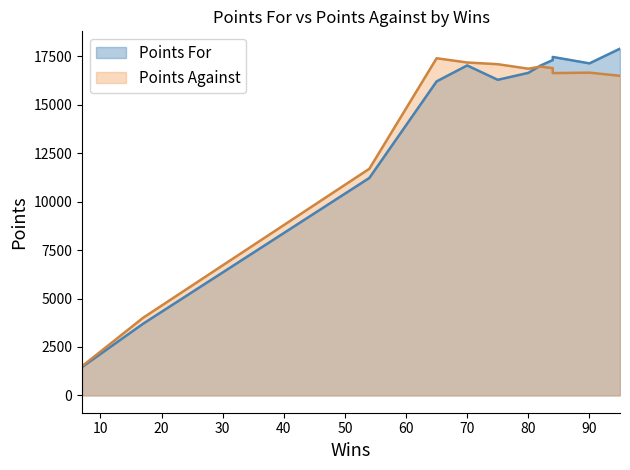

What is the difference between the second highest and minimum values in the PA series?

15683.5